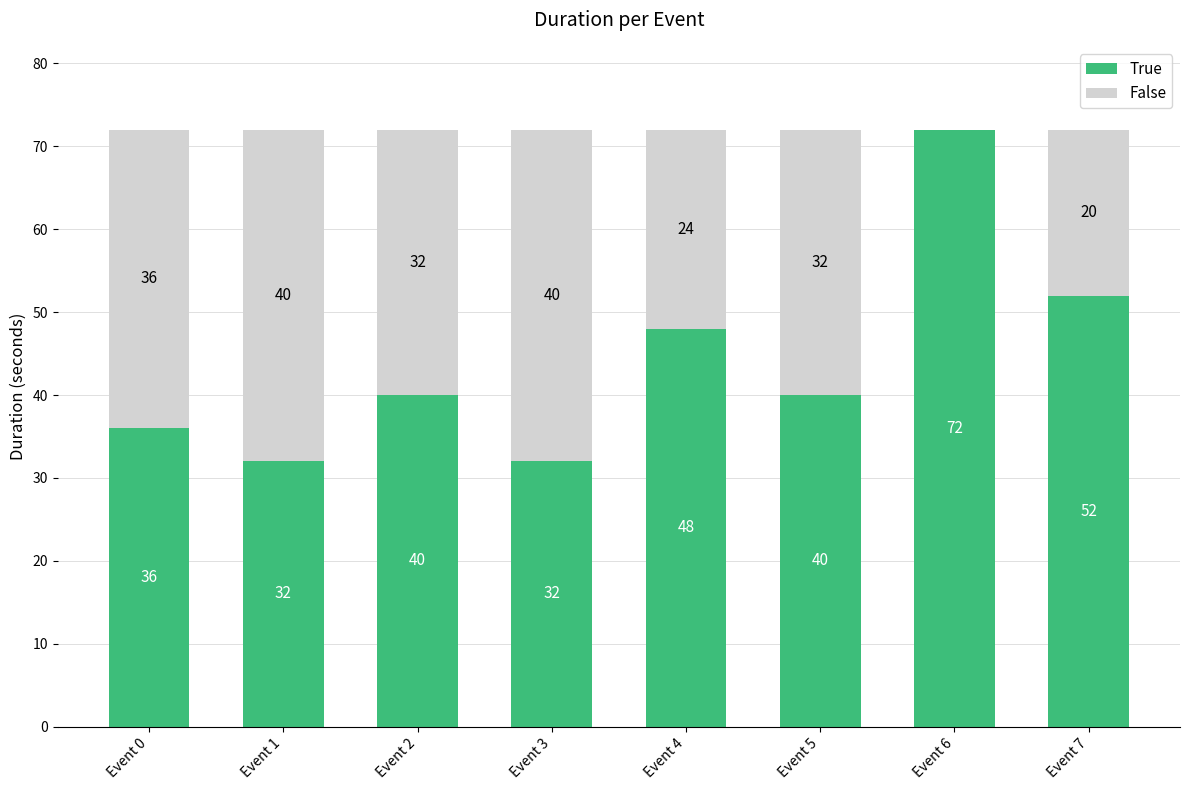

The value of True at Event 1 is 32. True or false?

True